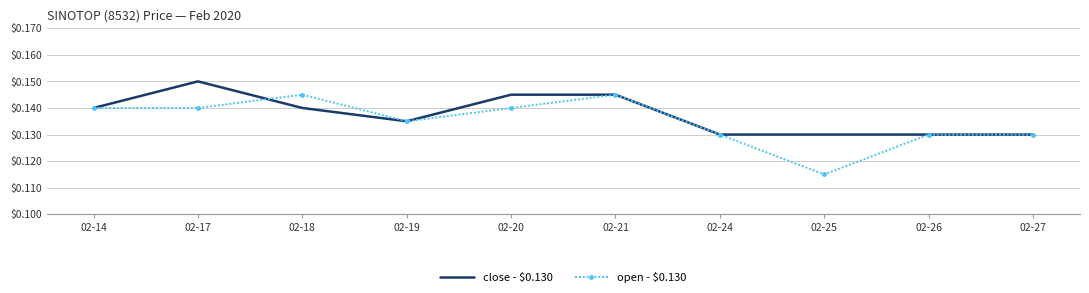

Is it true that open - $0.130 equals 0.2 at 02-26?

False